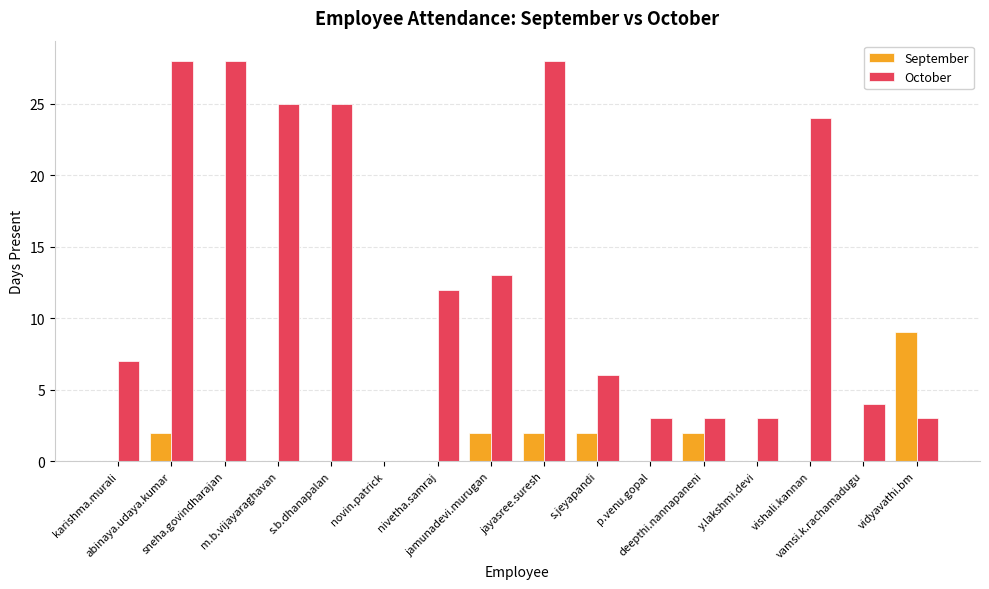

What is the sum of all October values?

212